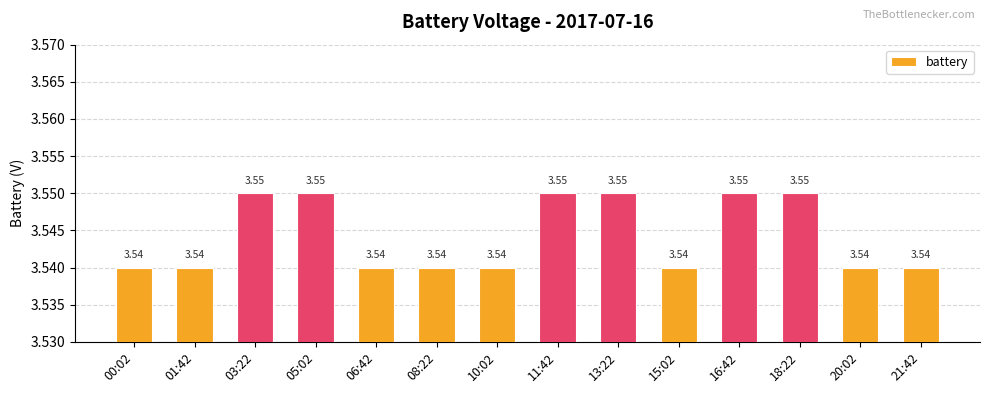

What position from the left is 05:02?

4